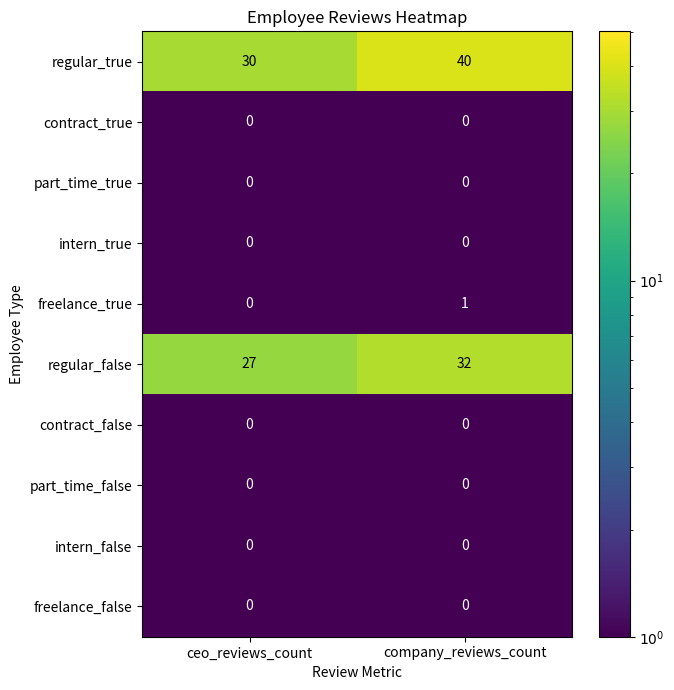

List the labels in order of regular_true value, largest first.

company_reviews_count, ceo_reviews_count